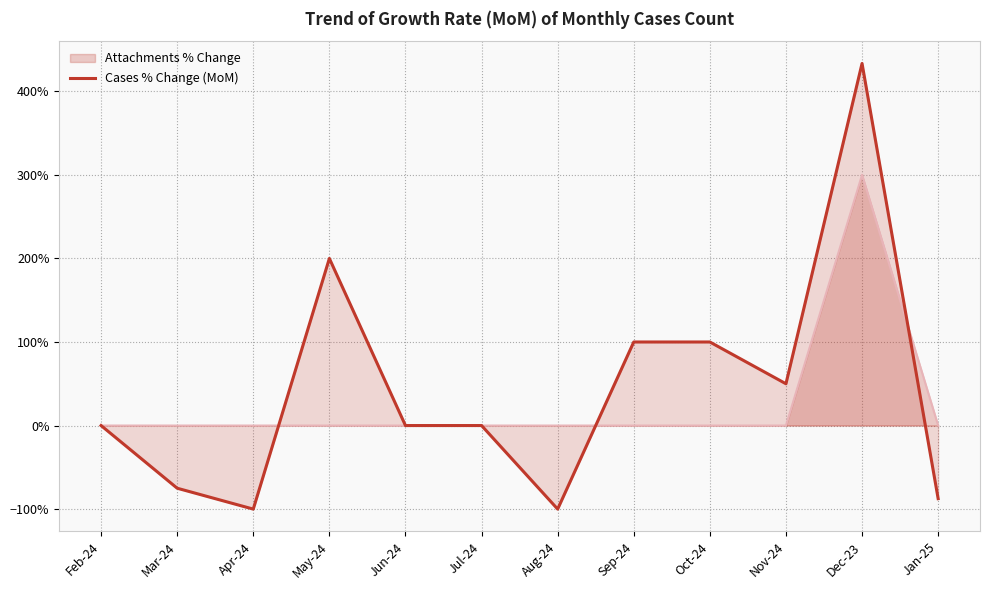

What is the average value?

43.4